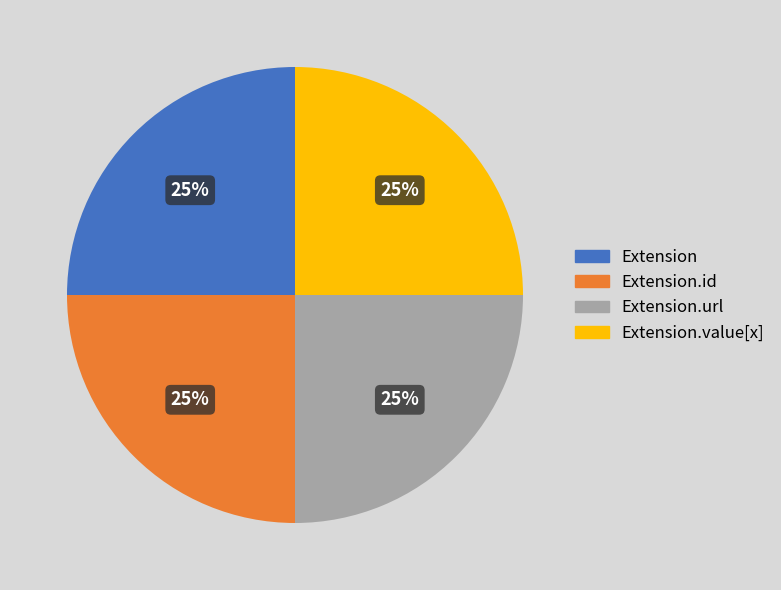

How many slices are in this pie chart?

4